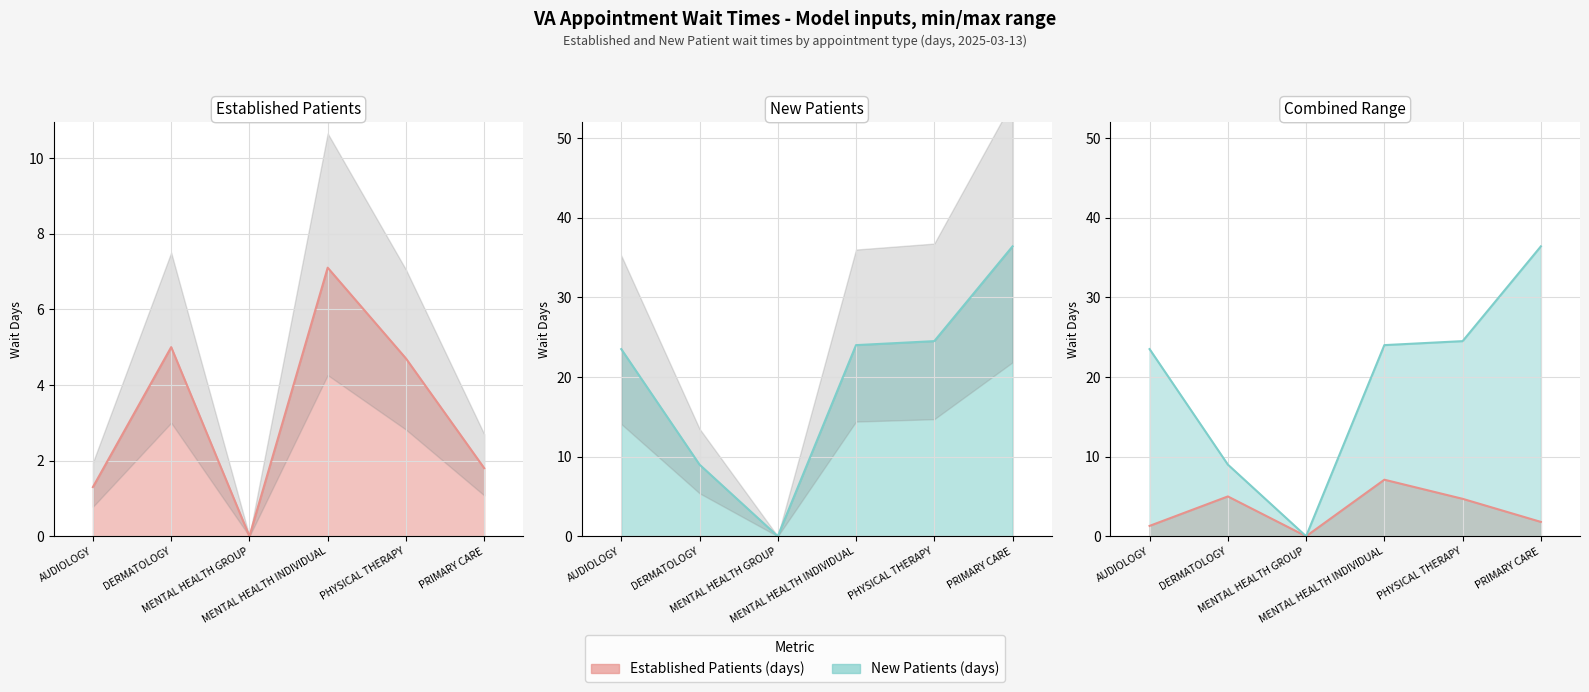

What is the difference between the highest and lowest values at MENTAL HEALTH INDIVIDUAL?

16.9